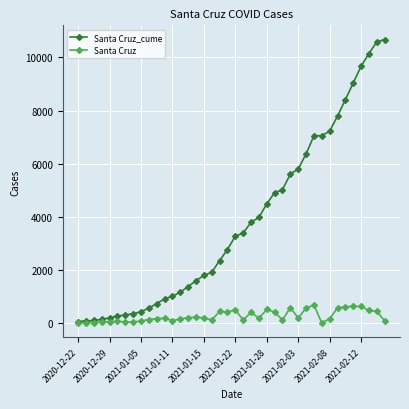

Rank the series by their average value, from highest to lowest.

Santa Cruz_cume, Santa Cruz